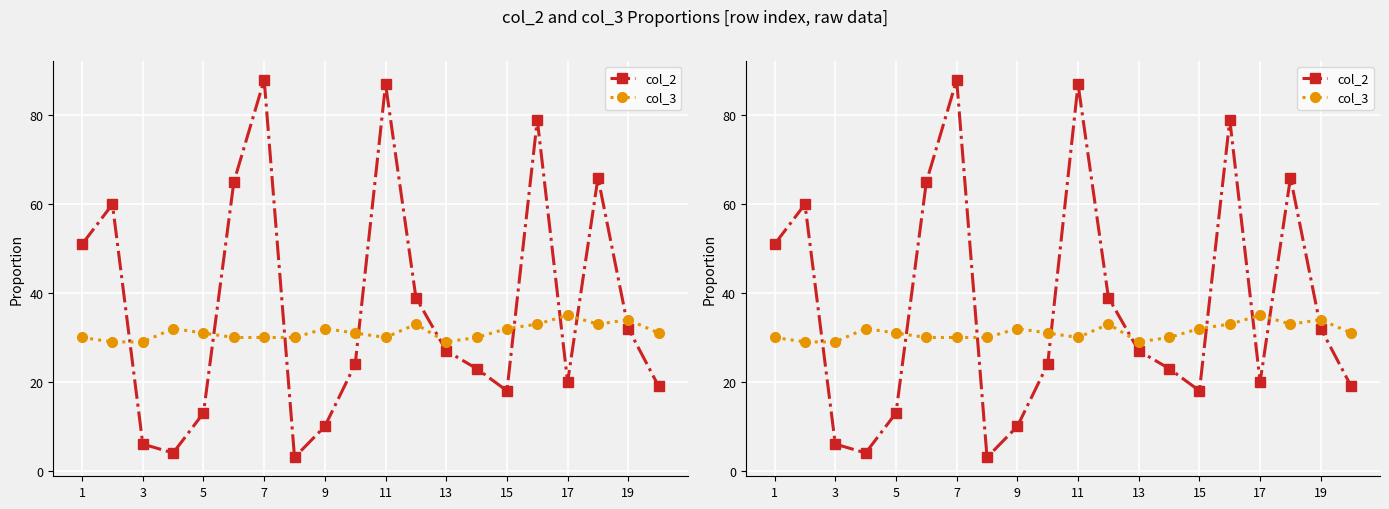

What is the sum of all col_3 values?

624